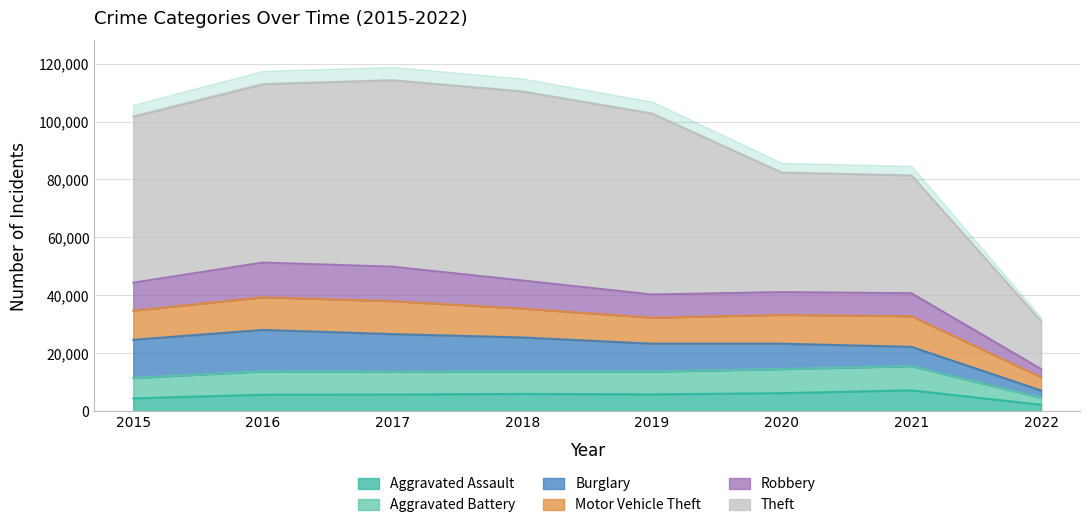

True or false: Aggravated Assault and Theft intersect in this chart.

False